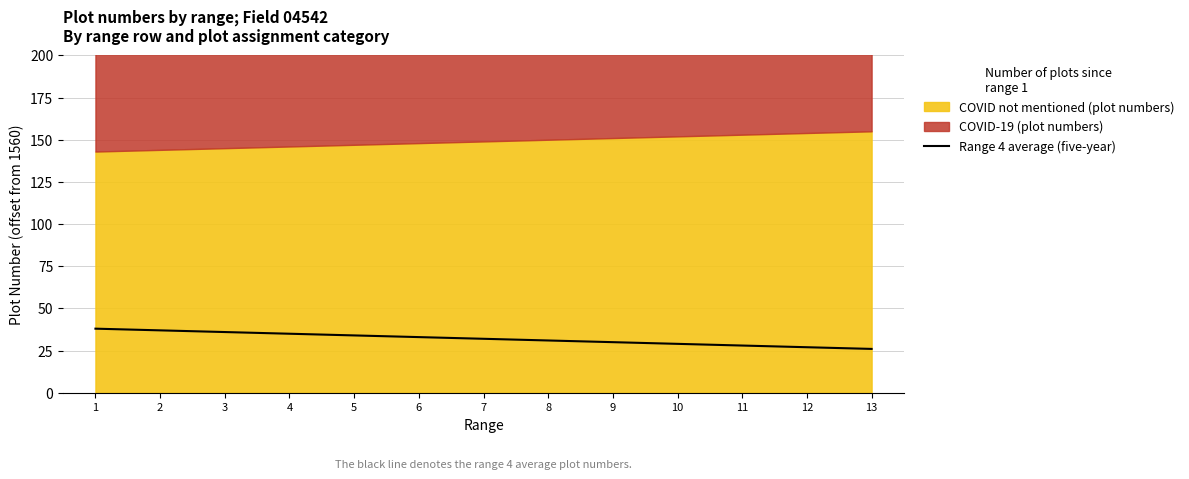

The value of Range 4 average (five-year) at 3 is 18. True or false?

False